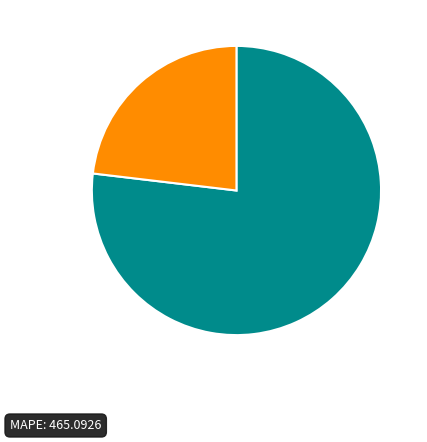

Does any single category account for the majority?

Yes